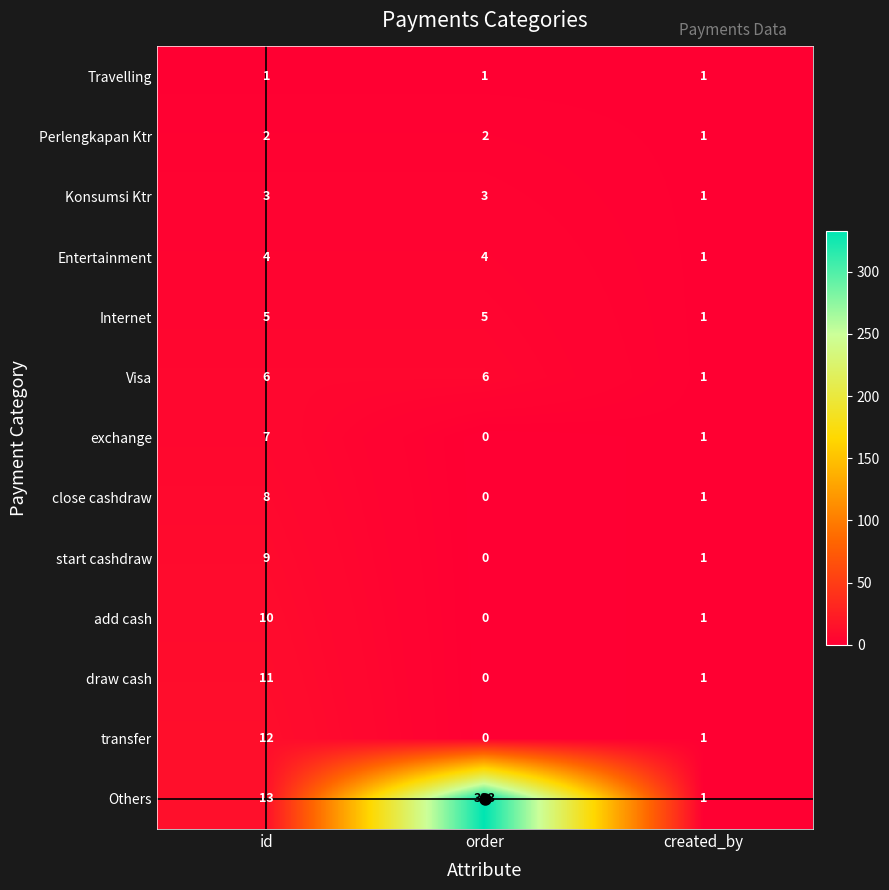

How many data points does each series have?

3